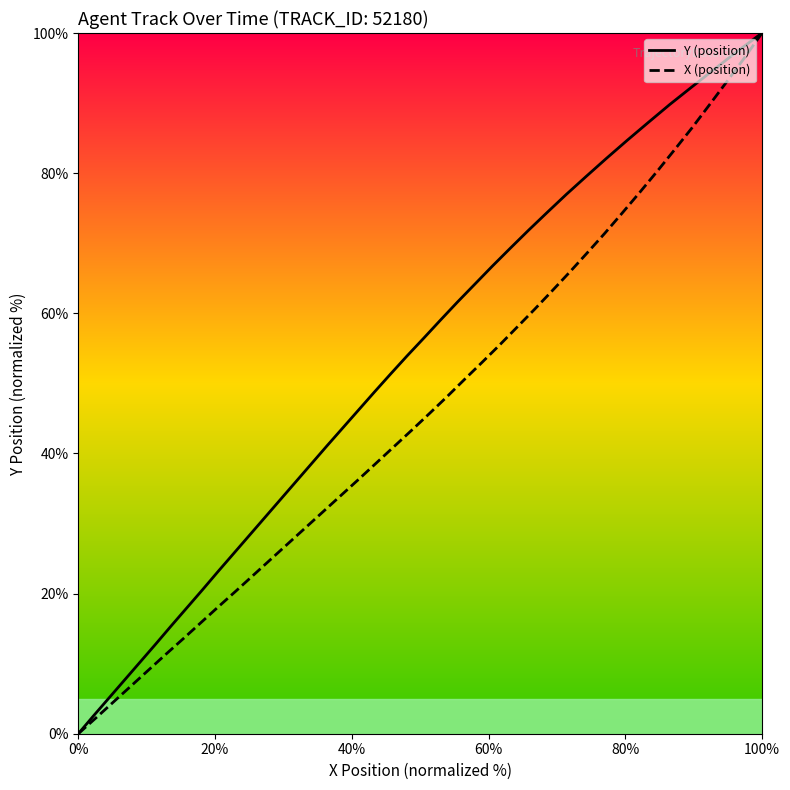

What is the highest value of the X (position) series?

100.0